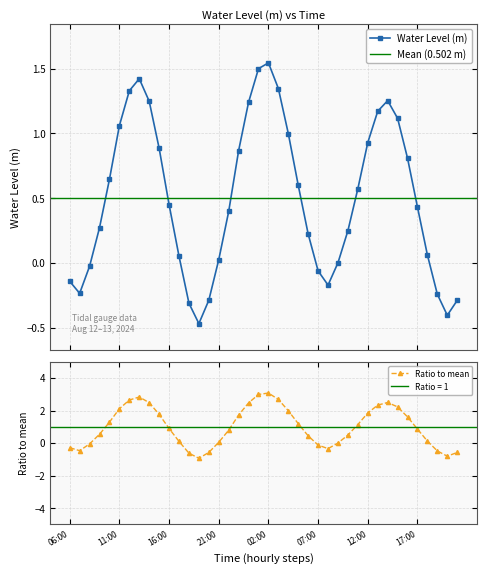

True or false: Water Level (m) has more than 2 points higher than both neighbors.

True